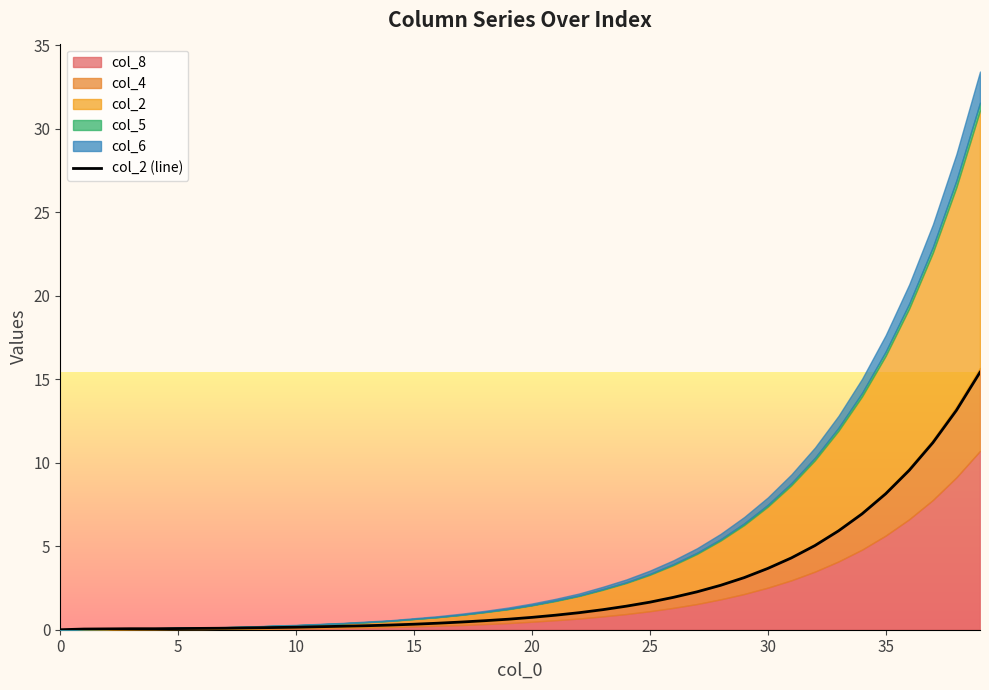

What is the maximum value for col_2 (line)?

15.4